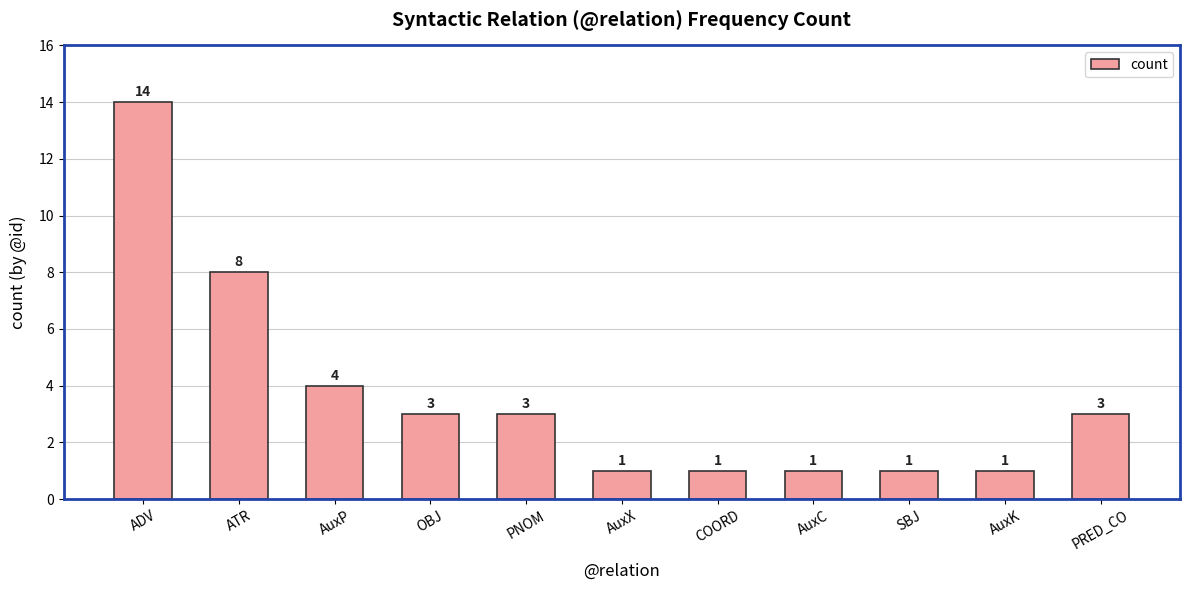

What is the ratio of the value at OBJ to the value at ADV?

0.2